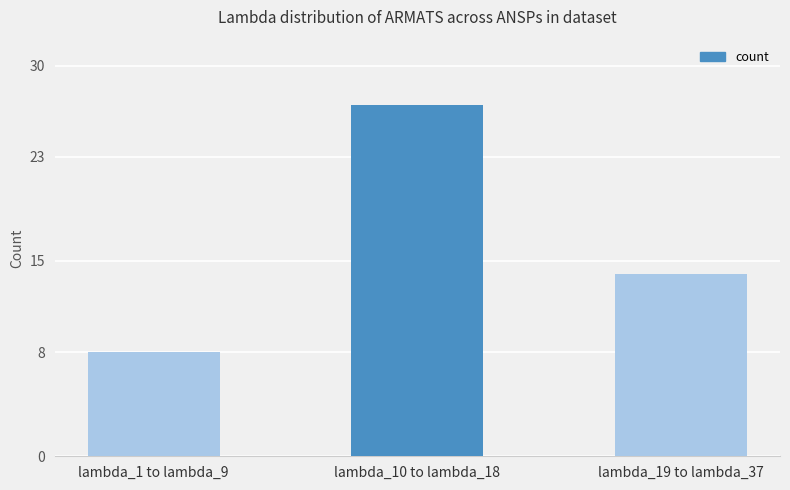

Reading left to right, what are all the values shown in this chart?

8	27	14